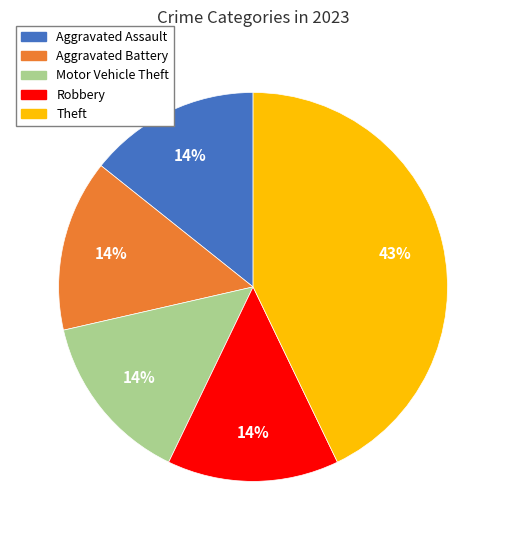

Which slice is the largest?

Theft